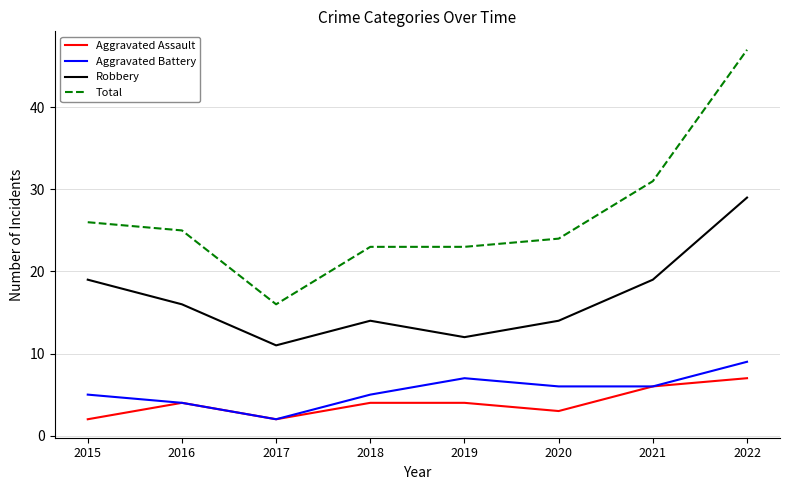

How many interior local valleys does the Aggravated Assault series have?

2